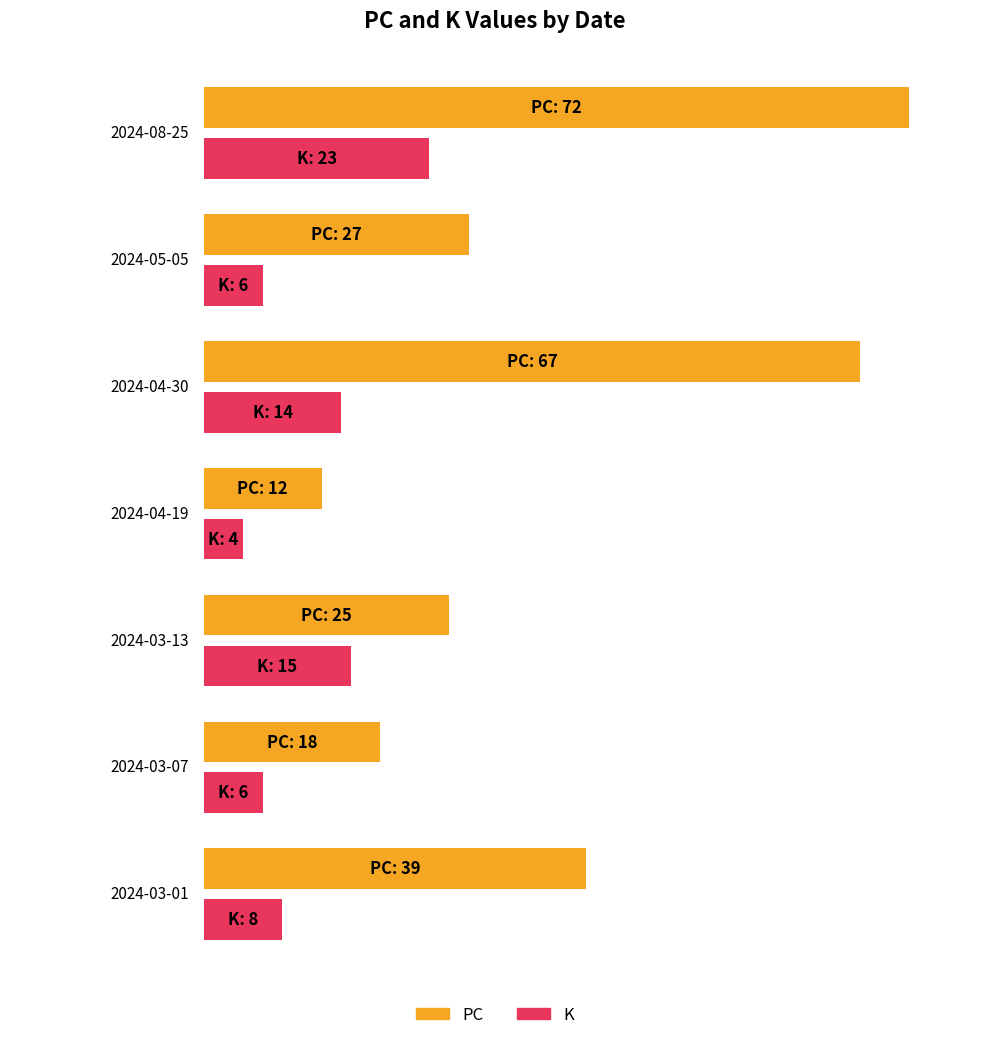

What is the value of the PC bar at the 4th from the left?

12